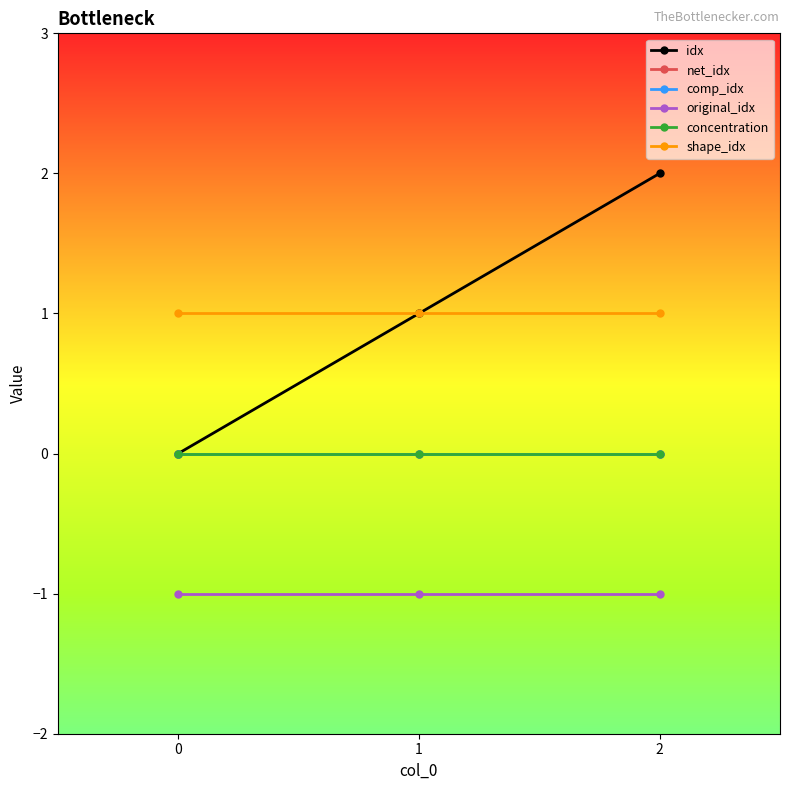

The shape_idx series shows 2 at 0. True or false?

False